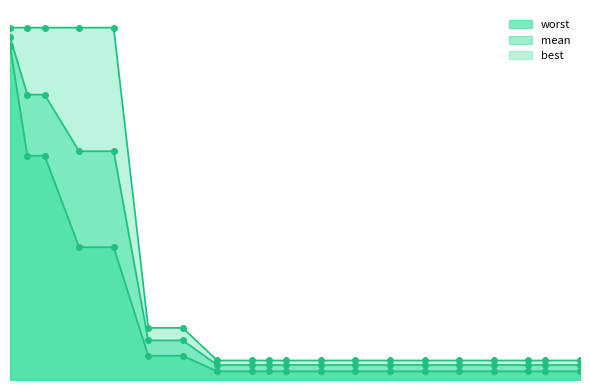

Which series changed the most between 18 and 24?

mean